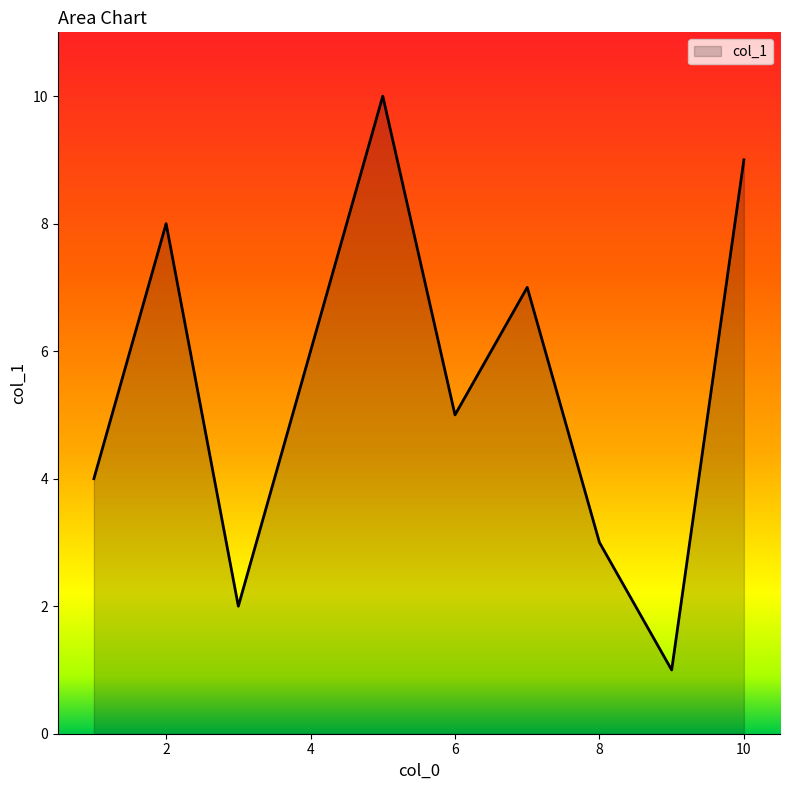

True or false: there are more than 0 points higher than both neighbors.

True